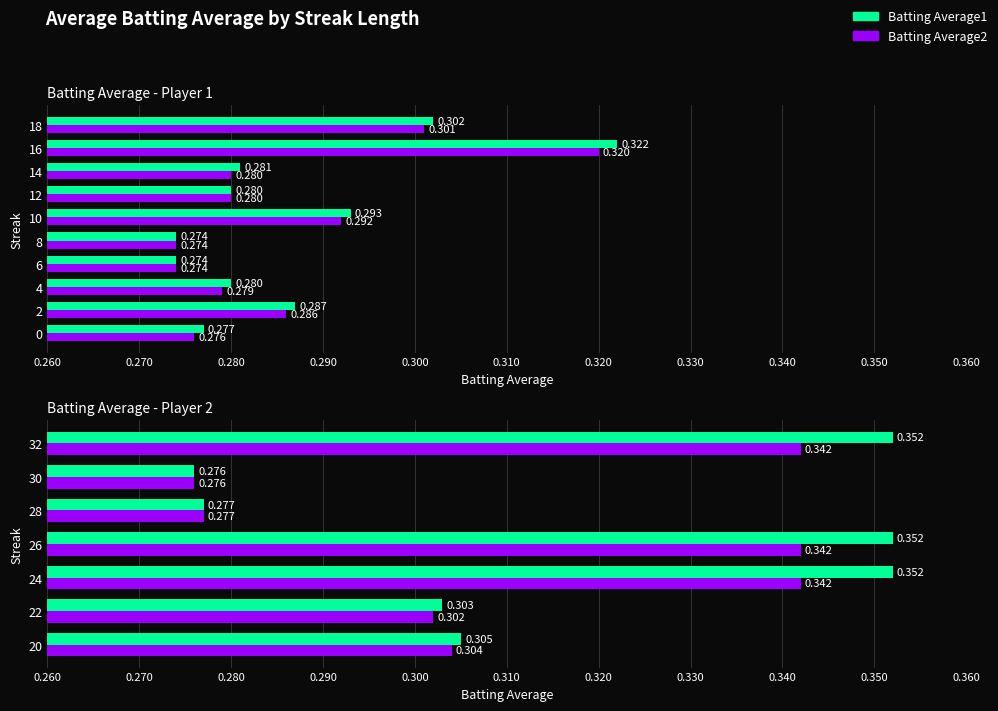

The Batting Average2 series shows 0.1 at 0.310. True or false?

False